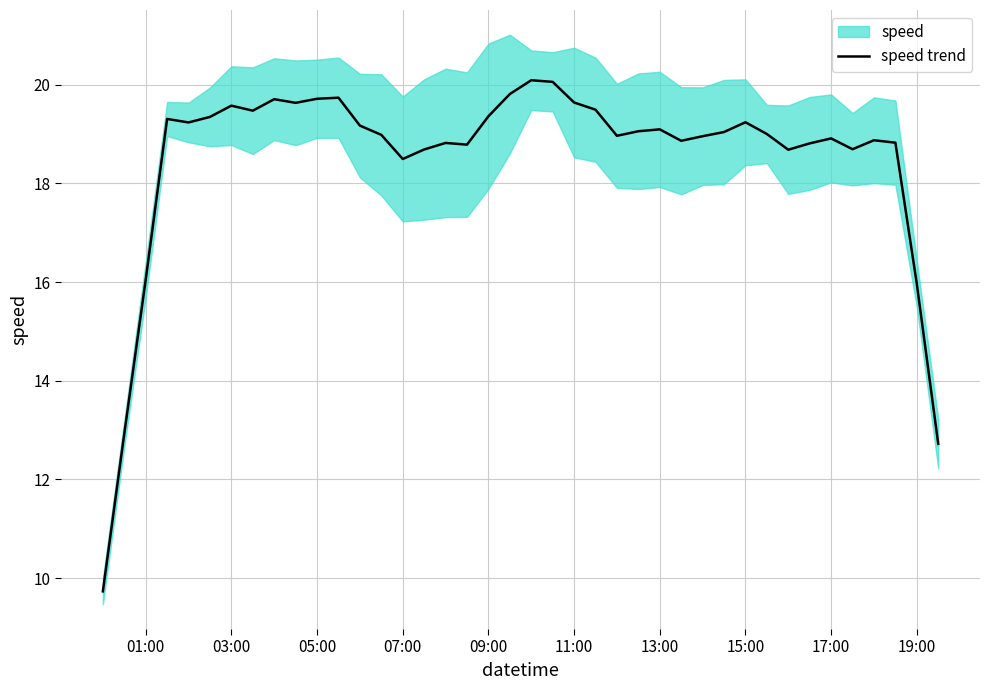

How many points are higher than both their immediate neighbors (excluding endpoints)?

10